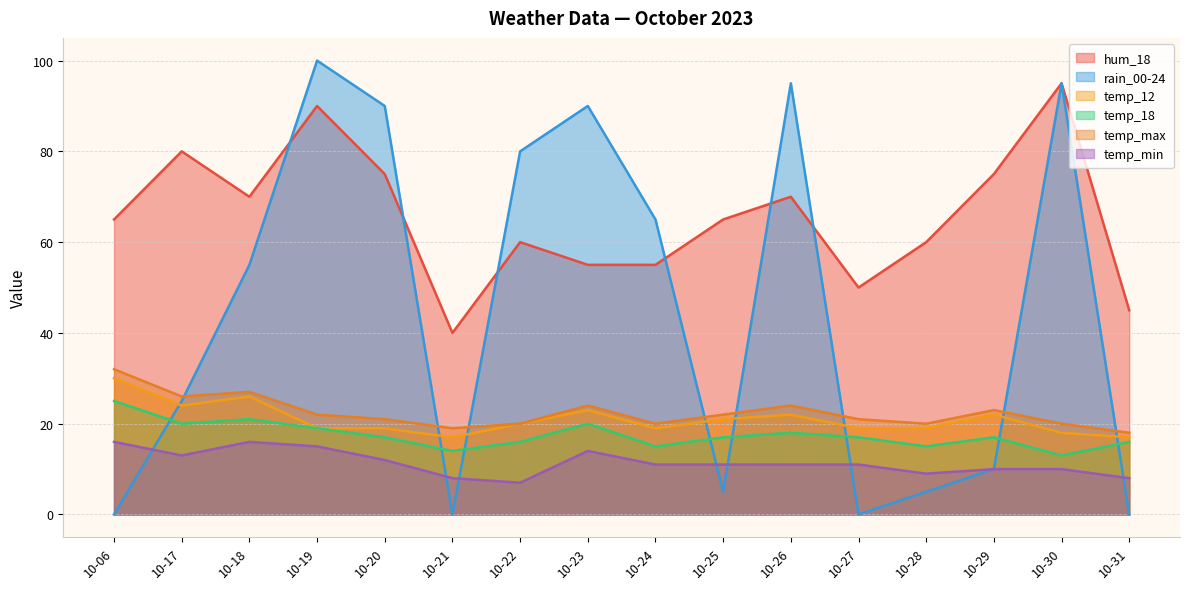

Does the chart have visible grid lines?

Yes